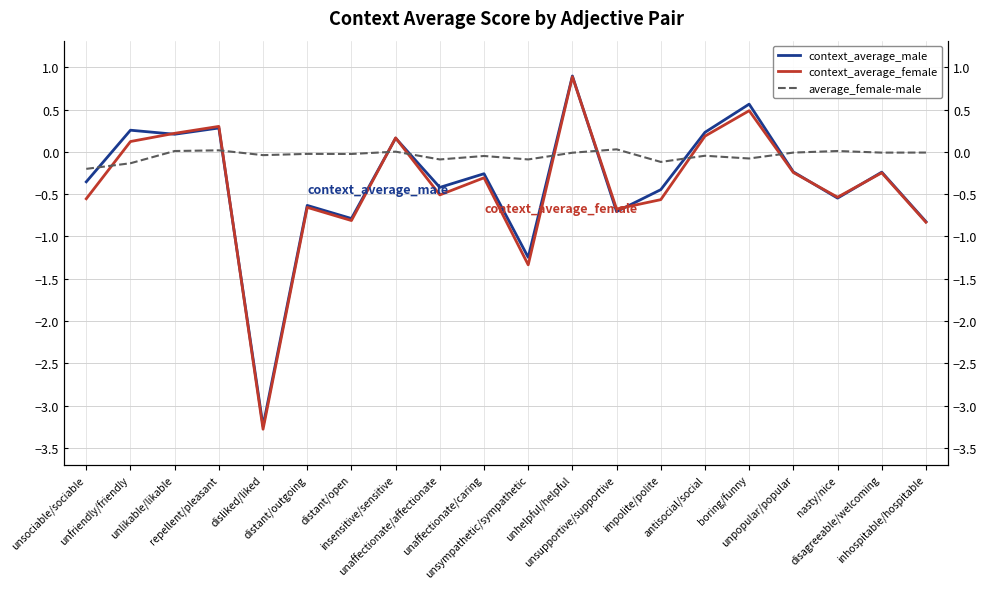

After their last crossing, which series has the higher values: context_average_female or average_female-male?

average_female-male